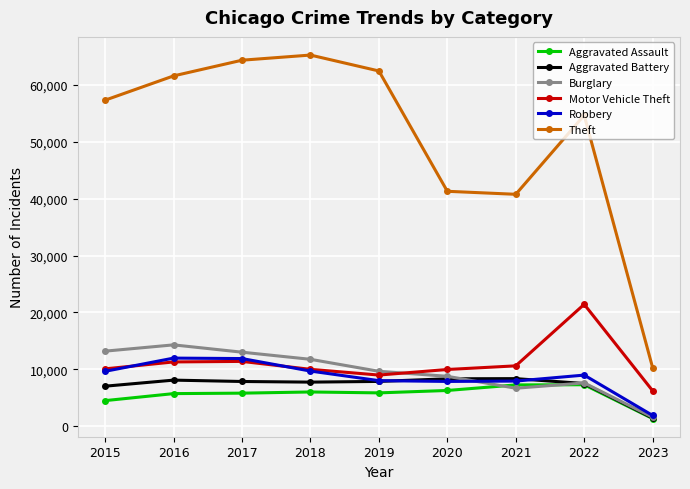

List the series in order of their peak value, lowest first.

Aggravated Assault, Aggravated Battery, Robbery, Burglary, Motor Vehicle Theft, Theft